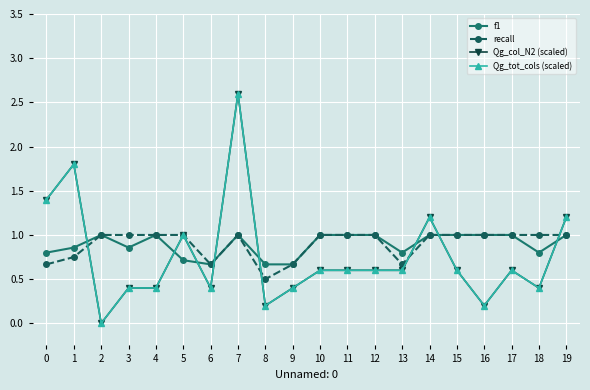

The recall series shows 1.5 at 11. True or false?

False